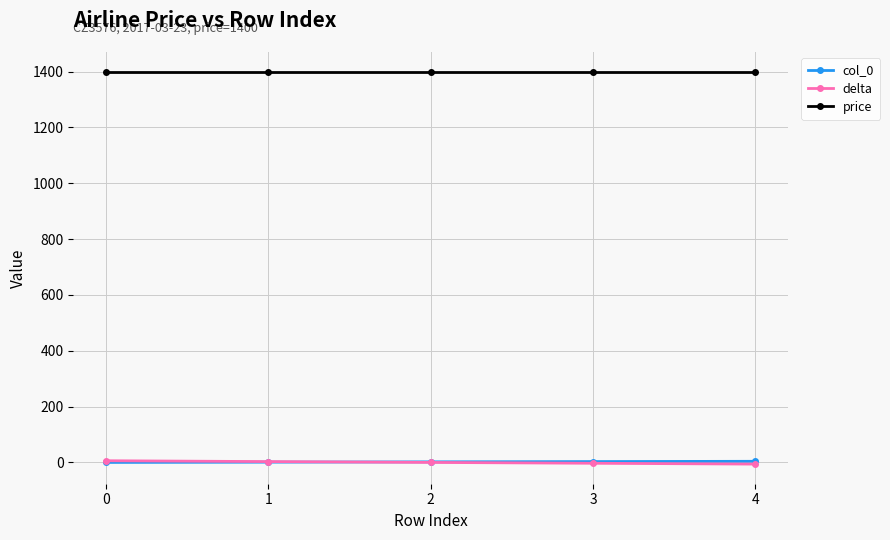

True or false: price and col_0 intersect in this chart.

False